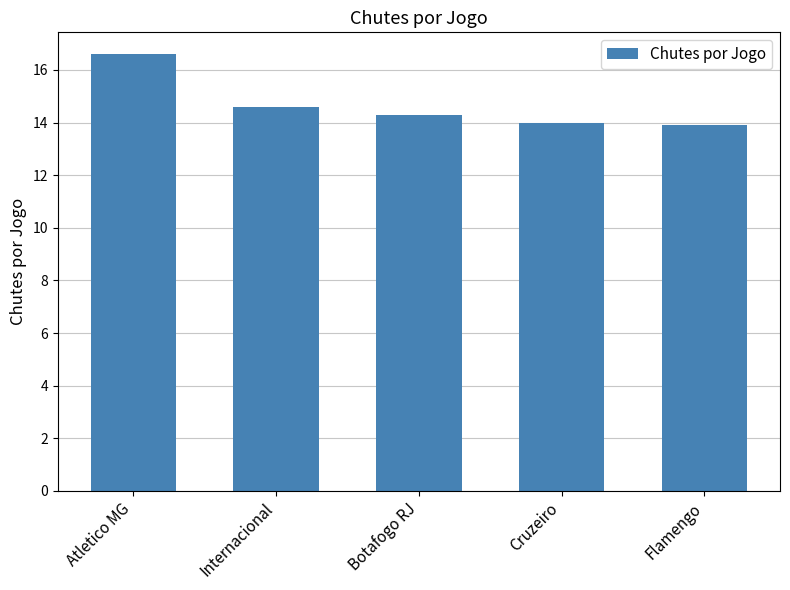

The chart shows a value of 14.3 at Botafogo RJ. True or false?

True